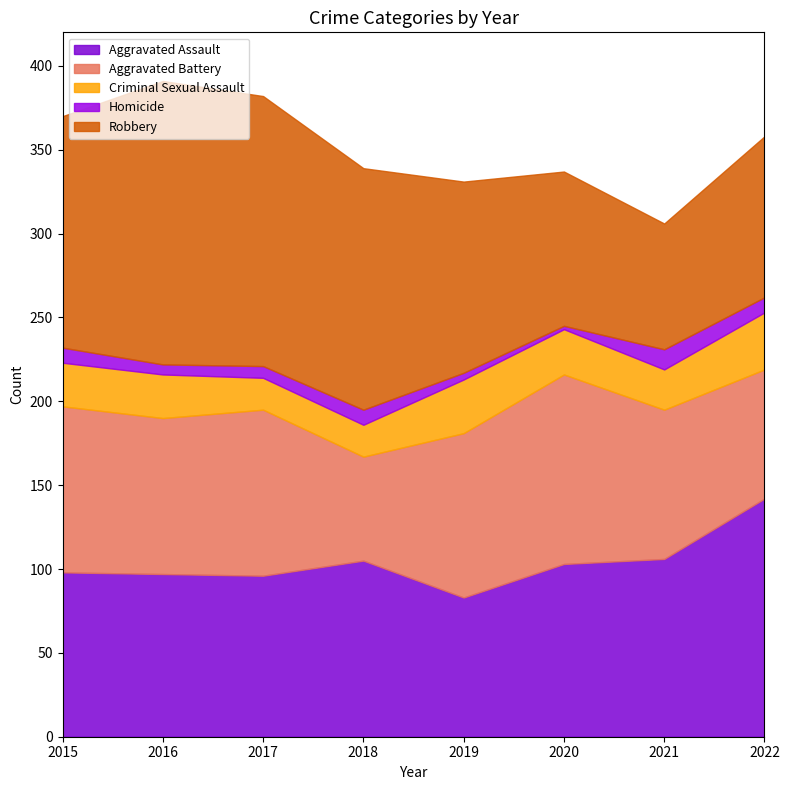

Which category has the lowest value across all series?

2020